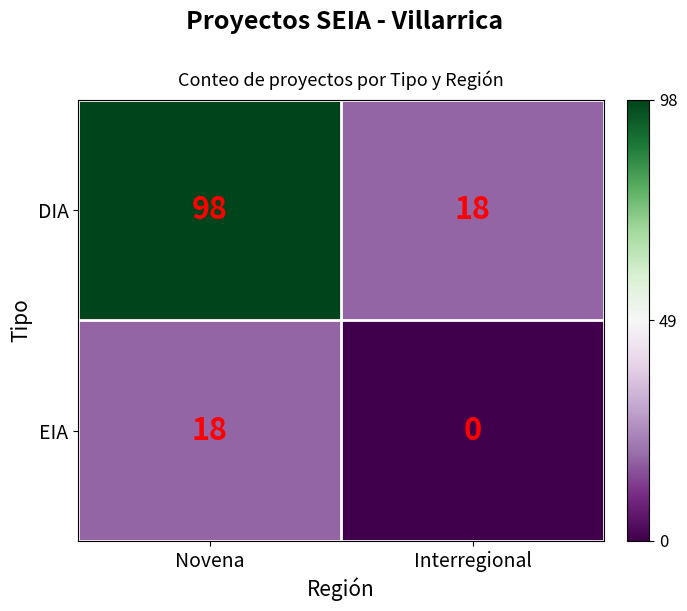

Reading left to right, transcribe all the data shown in this chart.

DIA: Novena=98	Interregional=18
EIA: Novena=18	Interregional=0